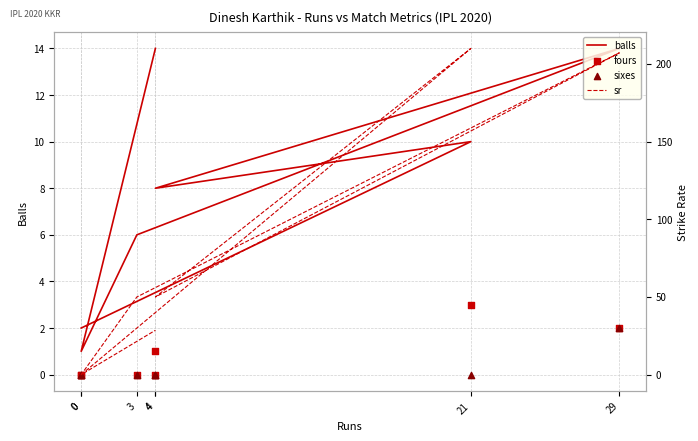

Which series reaches the minimum Y coordinate?

fours